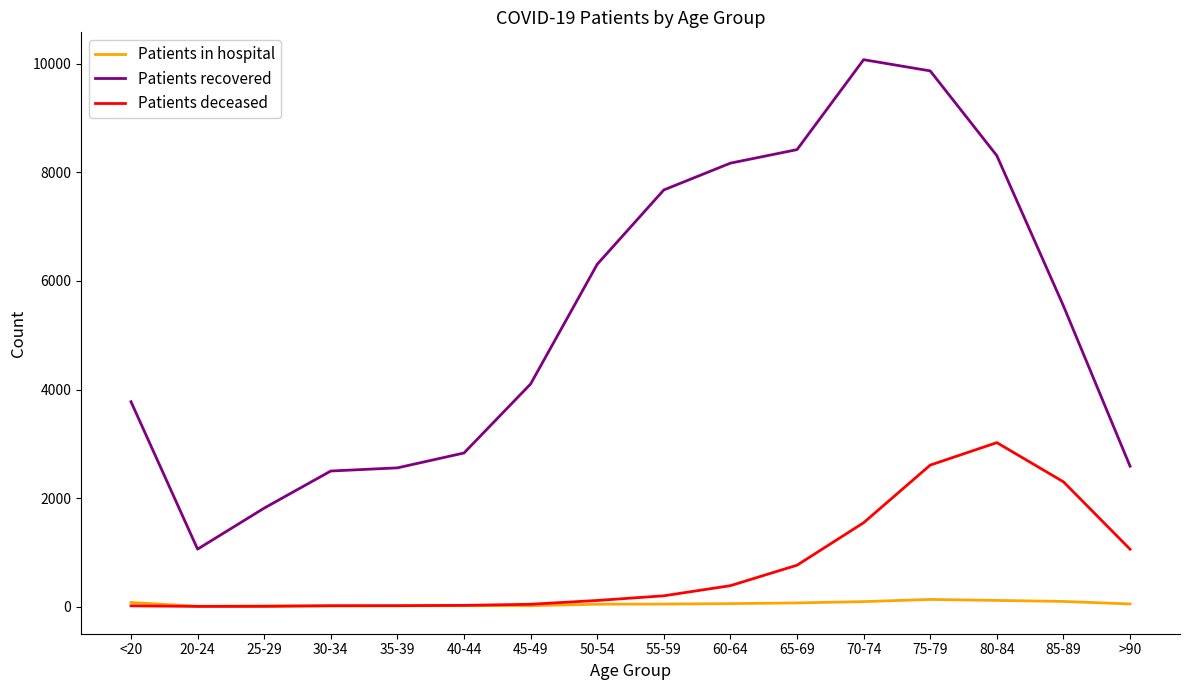

True or false: Patients recovered has more than 0 points higher than both neighbors.

True